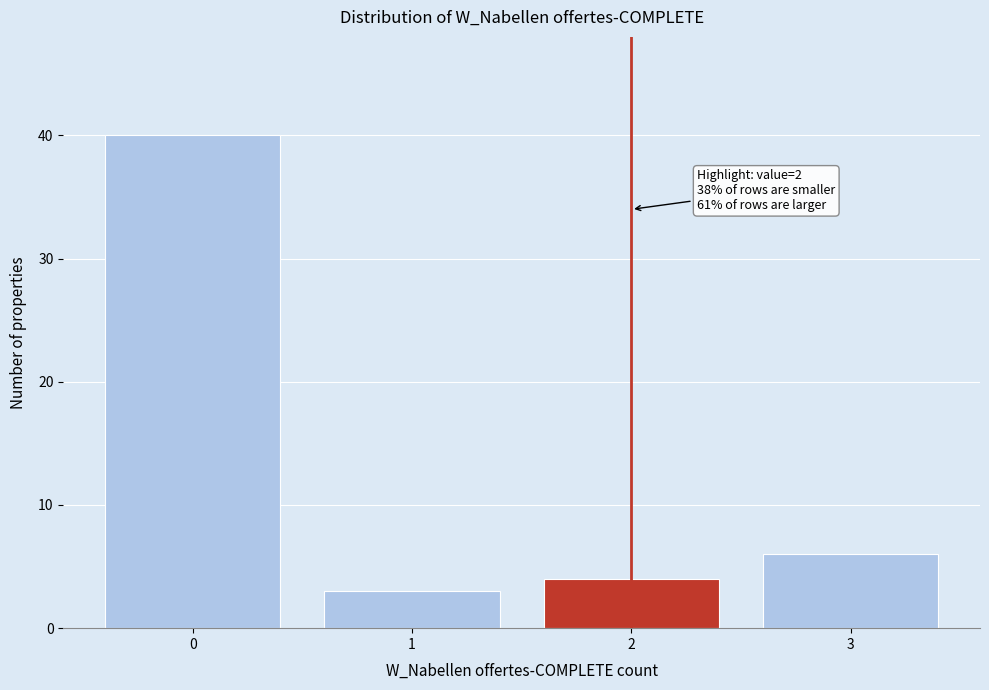

Reading left to right, transcribe all the data shown in this chart.

0=40	1=3	2=4	3=6